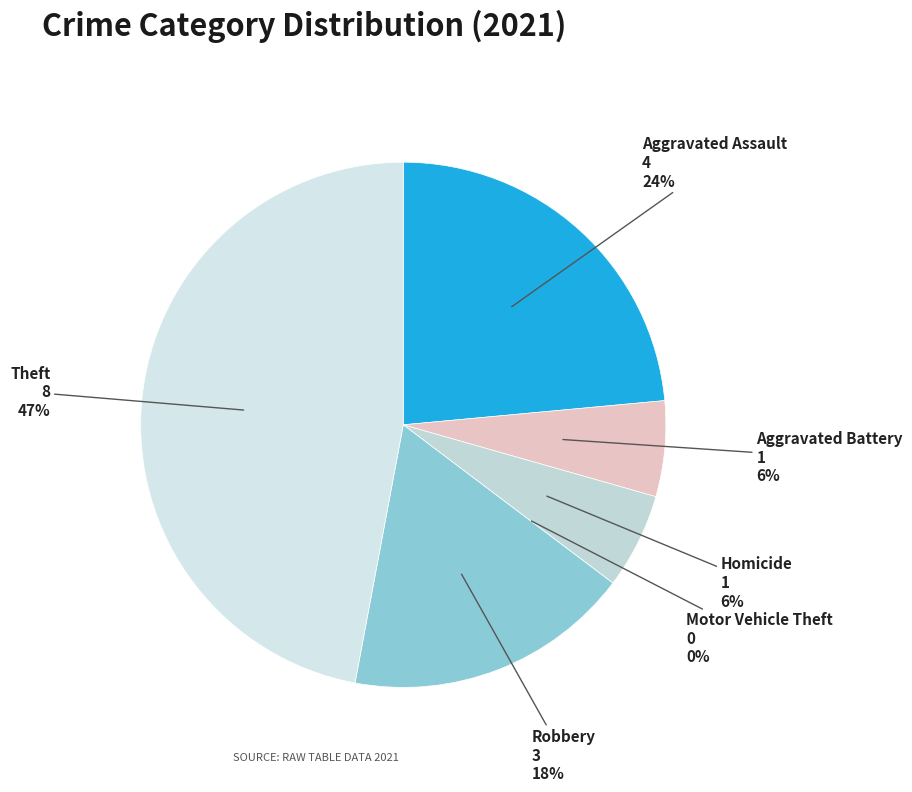

To the nearest percent, what is the average slice percentage?

17%